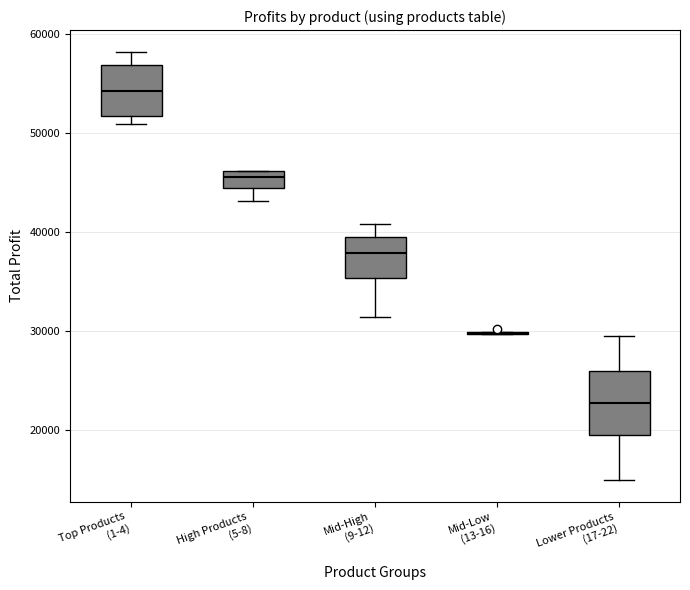

Reading left to right, transcribe this box plot: for each box, give where its median line is, the range the box spans, and where its two whiskers end, as read against the y-axis. The values are not printed on the chart, so give them approximately, as read against the axis.

Top Products (1-4): median 54000, box 52000 to 57000, whiskers 51000 to 58000
High Products (5-8): median 46000 (inside the box), box 44000 to 46000, whiskers 43000 to 46000
Mid-High (9-12): median 38000, box 35000 to 40000, whiskers 31000 to 41000
Mid-Low (13-16): box collapsed to a line at 30000, whiskers 30000 to 30000
Lower Products (17-22): median 23000, box 20000 to 26000, whiskers 15000 to 30000